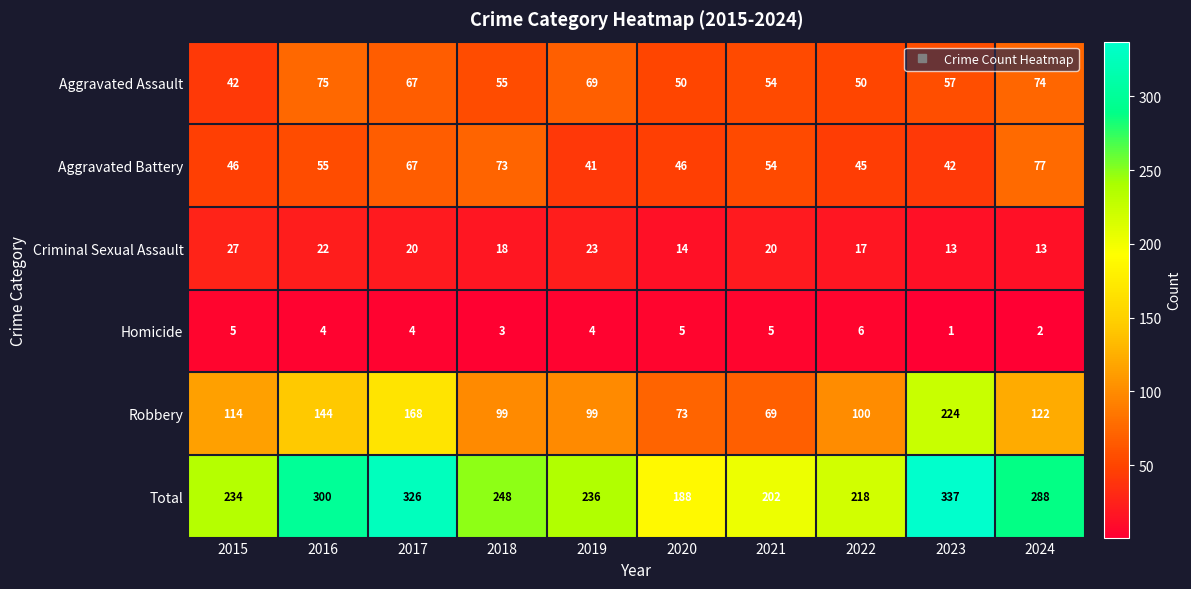

Where is Total nearest to the value 262?

2018